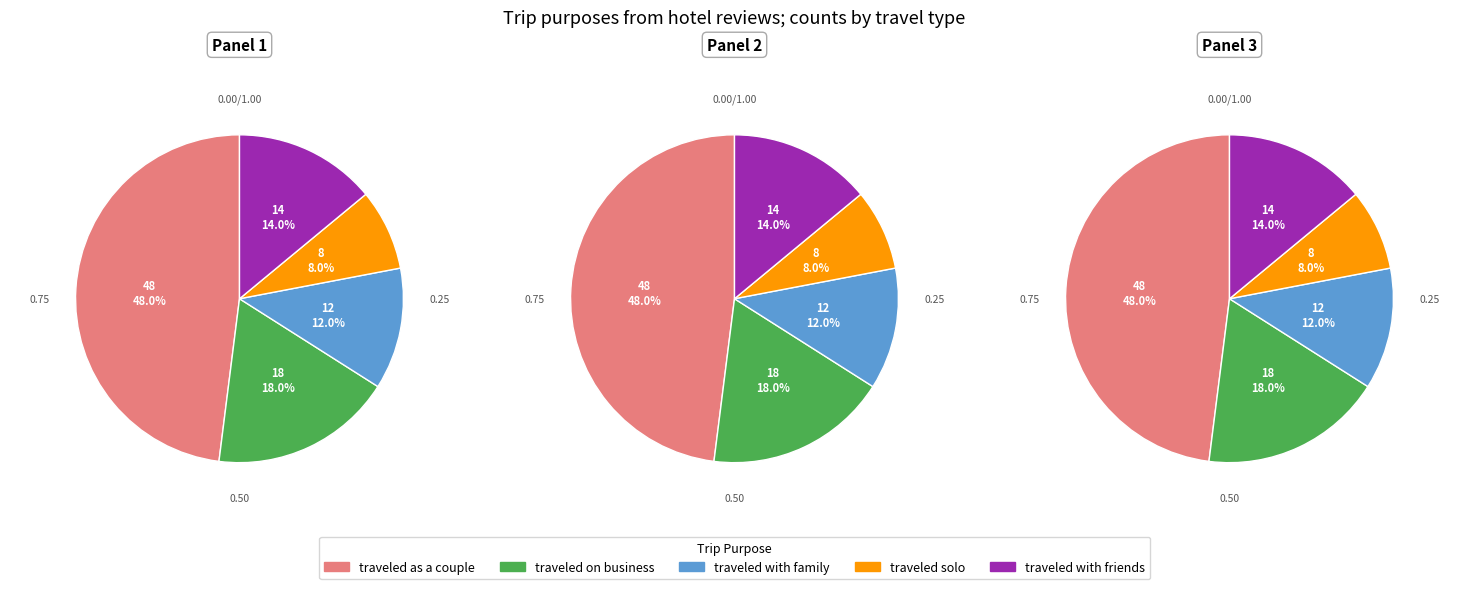

How many segments does this pie chart have?

5